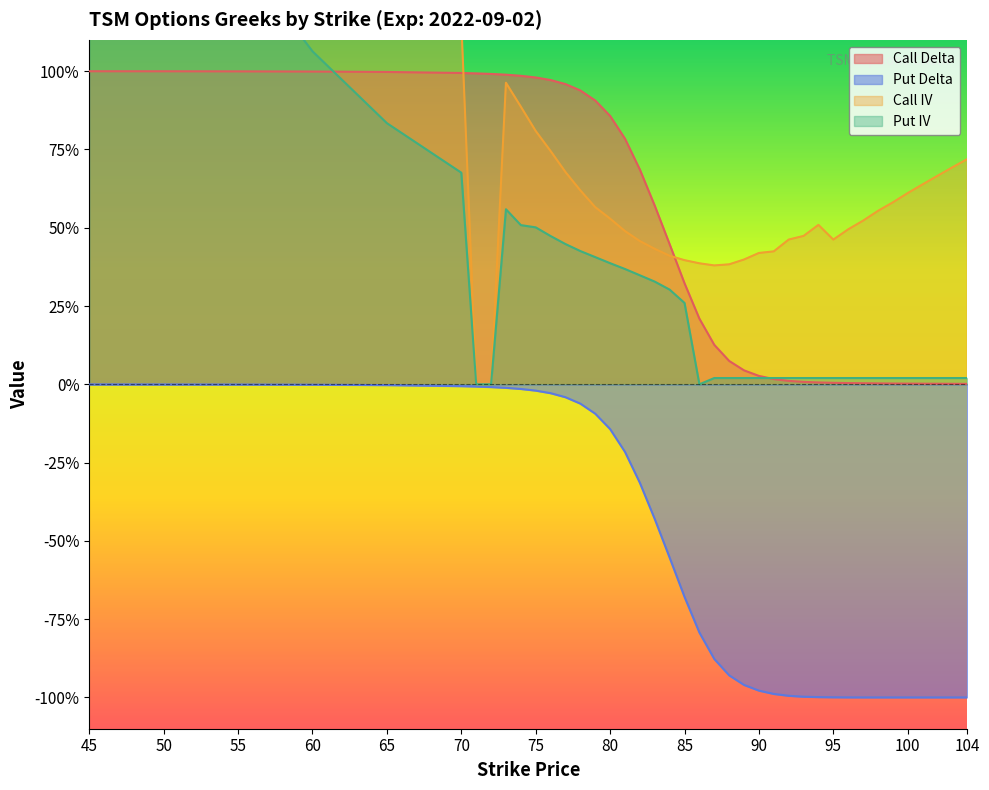

What is the difference between the Put Delta values at 72 and 83?

0.4